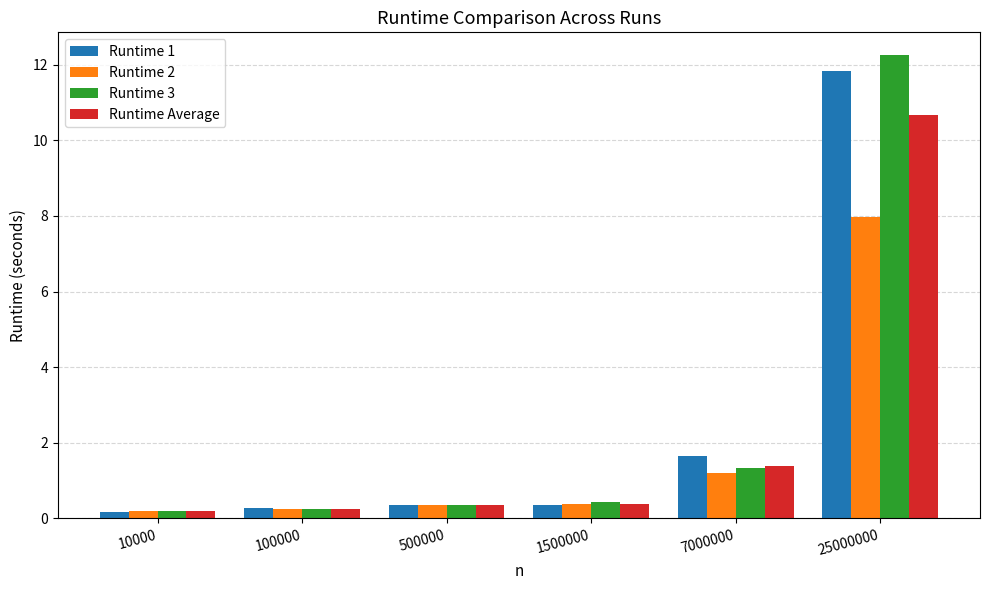

Which label corresponds to the largest value in the chart?

25000000